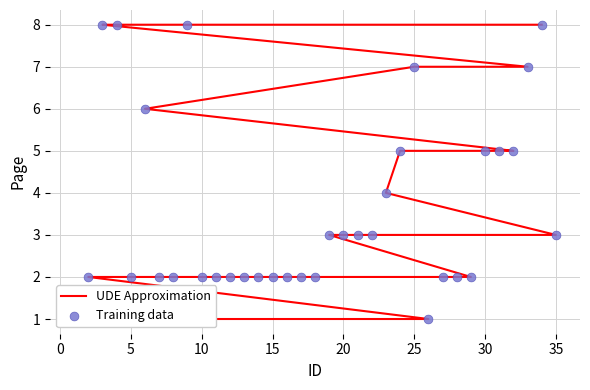

Which series has the largest total across all categories?

UDE Approximation